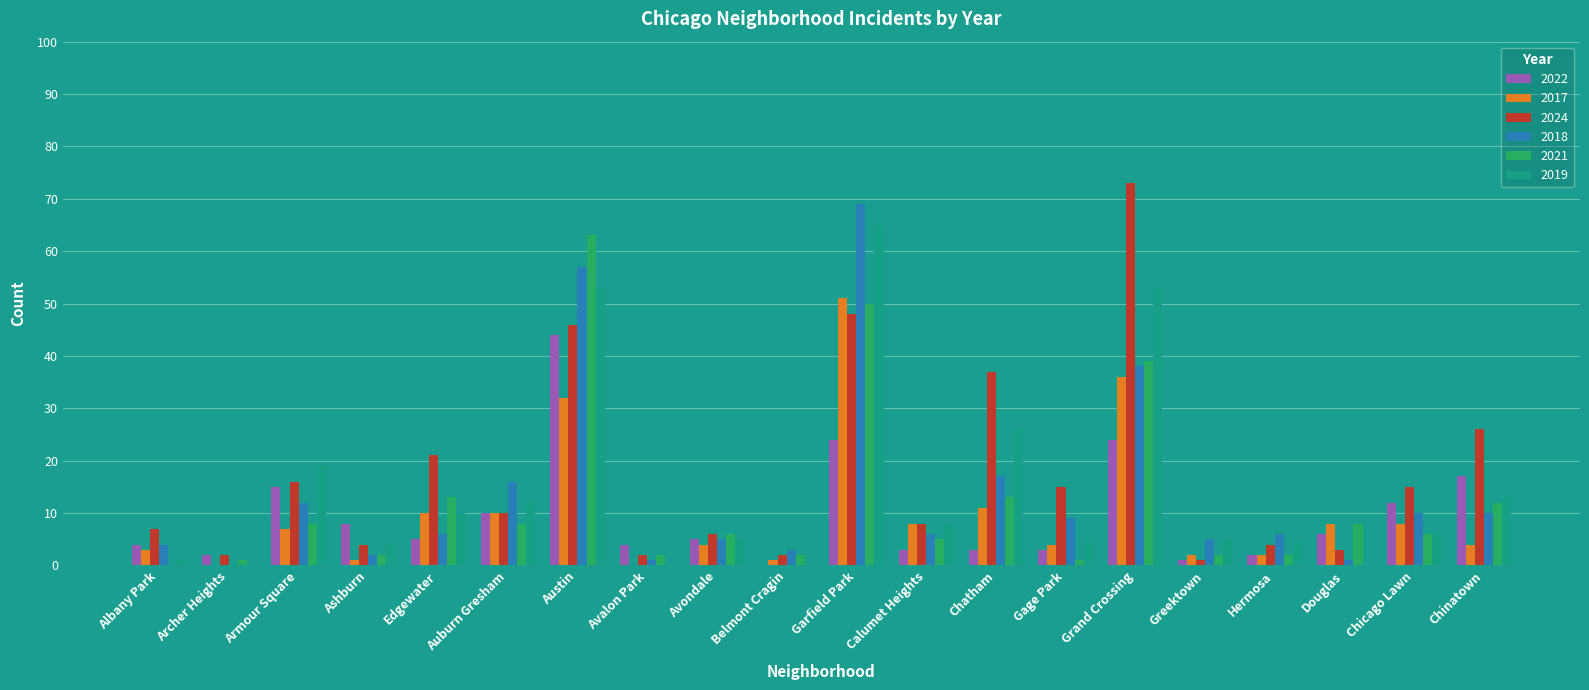

What are all the series names shown in the legend?

2022, 2017, 2024, 2018, 2021, 2019